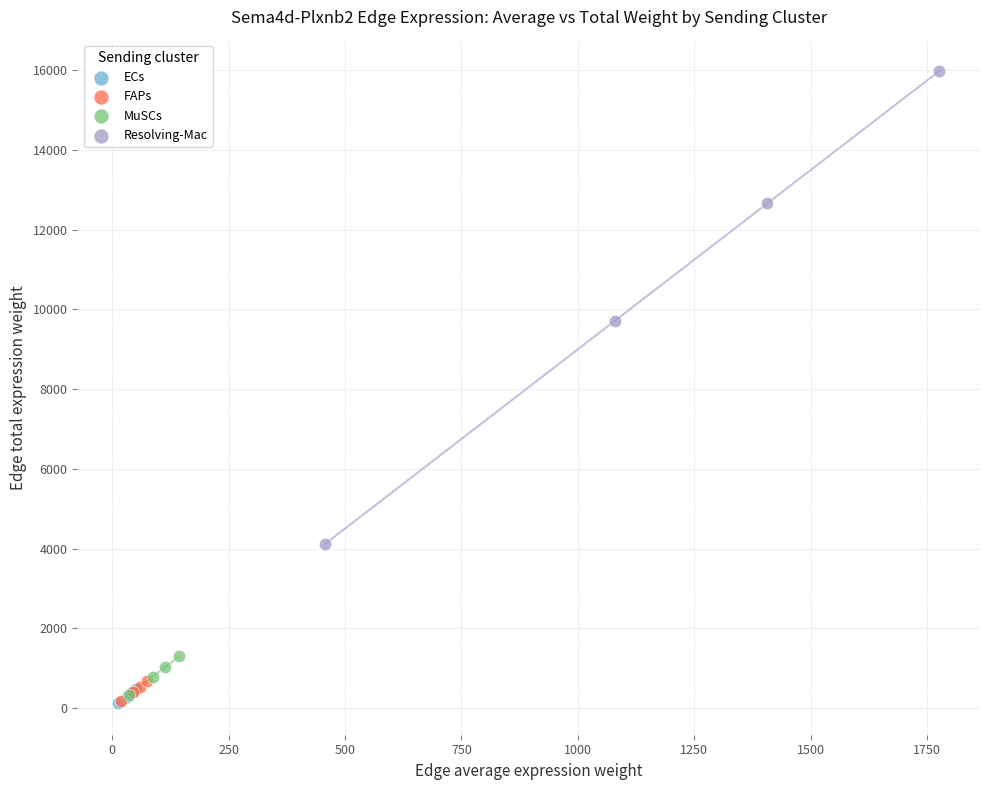

What are all the series names shown in the legend?

ECs, FAPs, MuSCs, Resolving-Mac